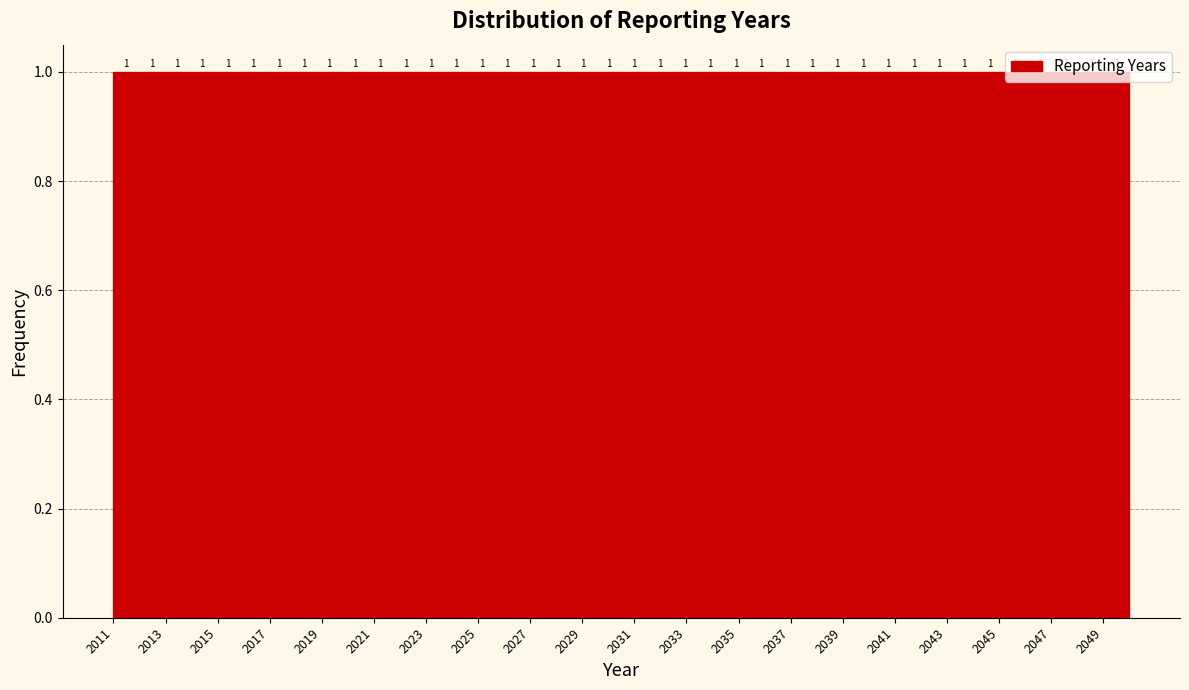

Reading left to right, transcribe this chart: for each bar, give the range it covers on the x-axis and its height. The bar edges are not printed on the chart, so give them approximately, as read against the axis.

2011.0 to 2012.0: 1
2012.0 to 2013.0: 1
2013.0 to 2014.0: 1
2014.0 to 2015.0: 1
2015.0 to 2015.8: 1
2015.8 to 2016.8: 1
2016.8 to 2017.8: 1
2017.8 to 2018.8: 1
2018.8 to 2019.8: 1
2019.8 to 2020.8: 1
2020.8 to 2021.8: 1
2021.8 to 2022.8: 1
2022.8 to 2023.6: 1
2023.6 to 2024.6: 1
2024.6 to 2025.6: 1
2025.6 to 2026.6: 1
2026.6 to 2027.6: 1
2027.6 to 2028.6: 1
2028.6 to 2029.6: 1
2029.6 to 2030.6: 1
2030.6 to 2031.4: 1
2031.4 to 2032.4: 1
2032.4 to 2033.4: 1
2033.4 to 2034.4: 1
2034.4 to 2035.4: 1
2035.4 to 2036.4: 1
2036.4 to 2037.4: 1
2037.4 to 2038.4: 1
2038.4 to 2039.2: 1
2039.2 to 2040.2: 1
2040.2 to 2041.2: 1
2041.2 to 2042.2: 1
2042.2 to 2043.2: 1
2043.2 to 2044.2: 1
2044.2 to 2045.2: 1
2045.2 to 2046.2: 1
2046.2 to 2047.0: 1
2047.0 to 2048.0: 1
2048.0 to 2049.0: 1
2049.0 to 2050.0: 1